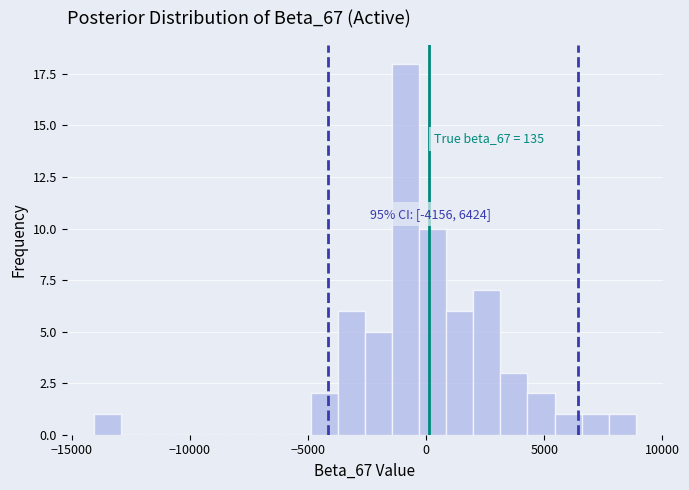

Around what value on the x-axis is the tallest bar? Give the approximate position of its centre, as read against the axis.

-1000